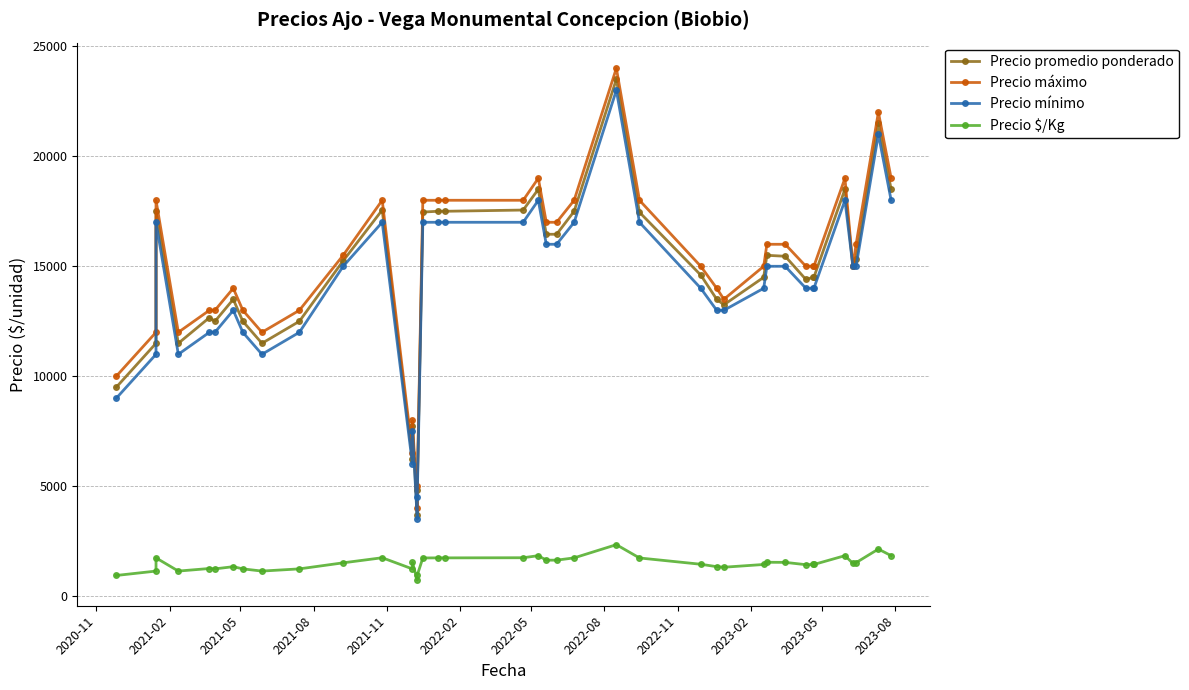

At how many categories does at least one series exceed 16041?

15